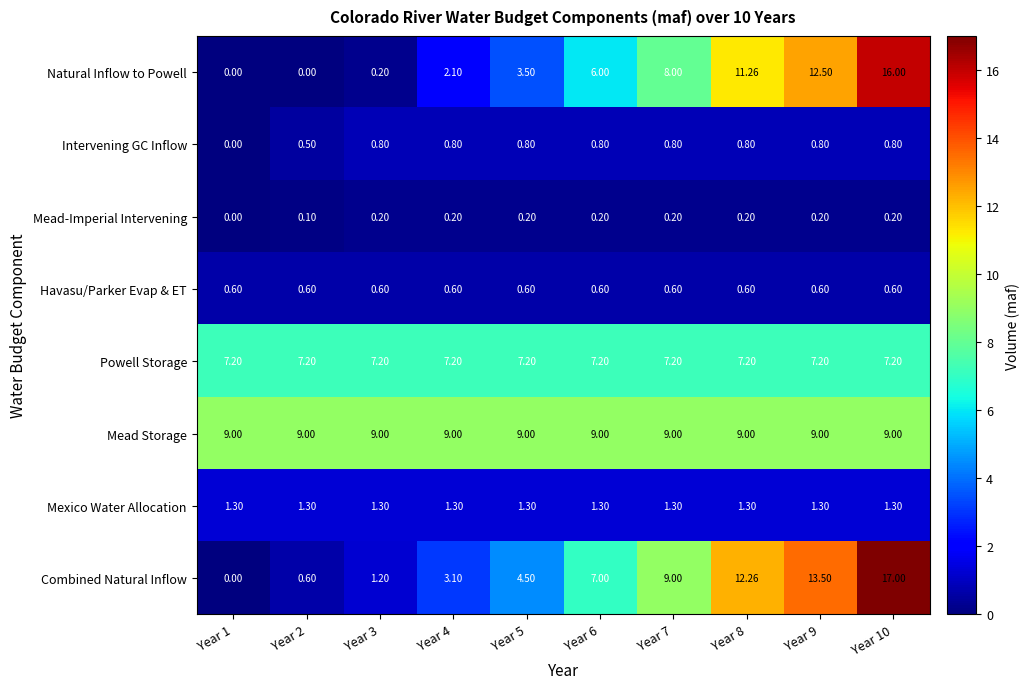

Which series has the widest spread of values?

Combined Natural Inflow